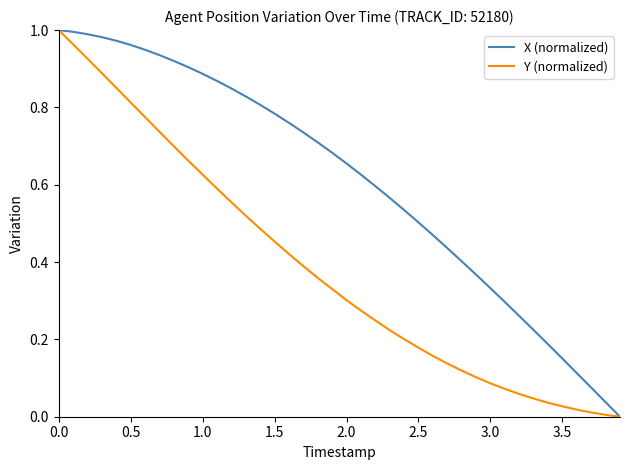

List the series in order of their overall mean, lowest first.

Y (normalized), X (normalized)